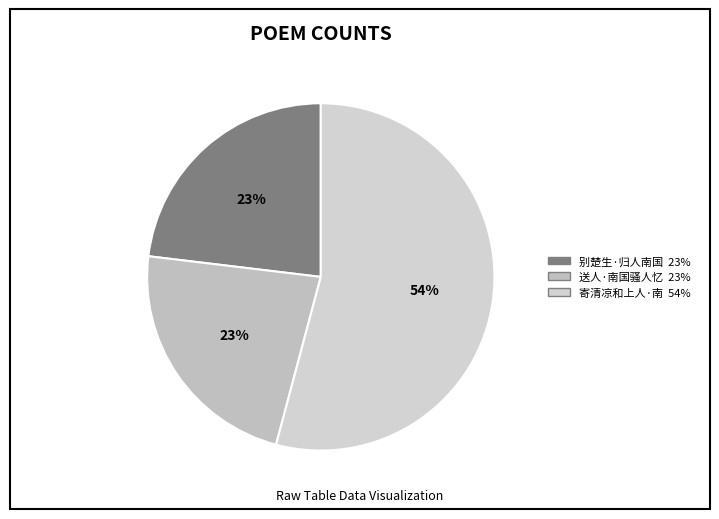

How many slices are in this pie chart?

3